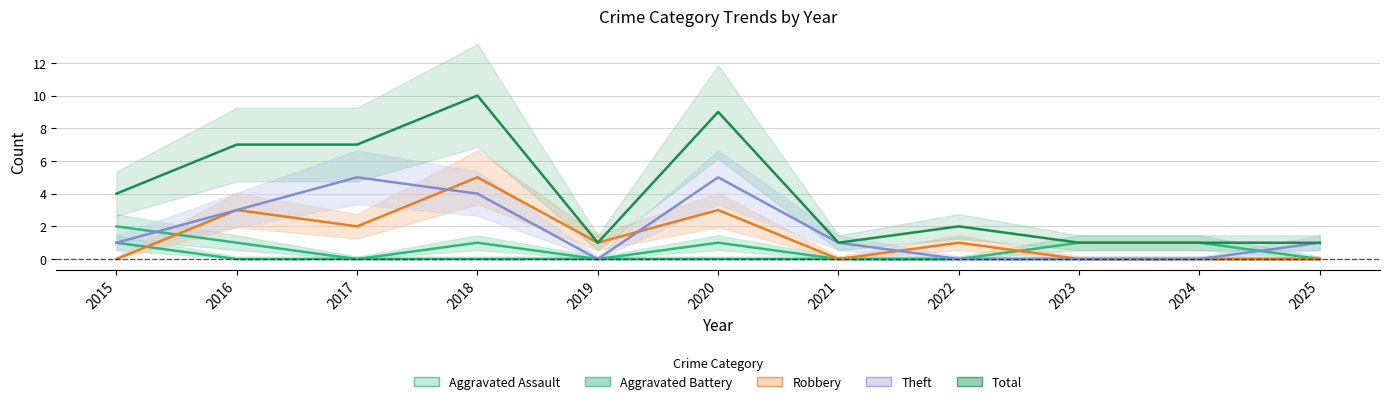

What is the sum of all Aggravated Battery values?

5